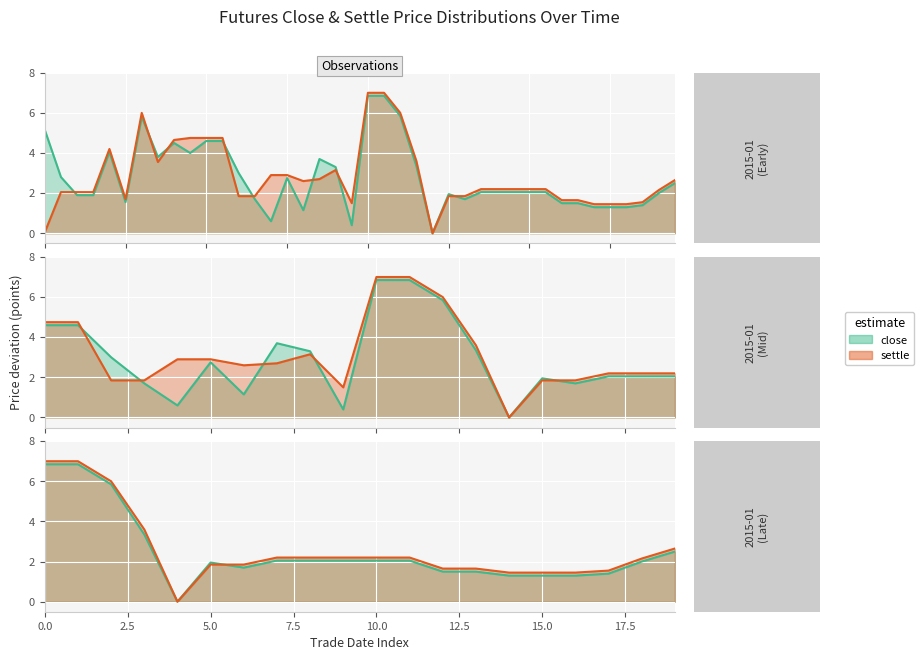

Which series ends up on top after the final intersection of close and settle?

settle